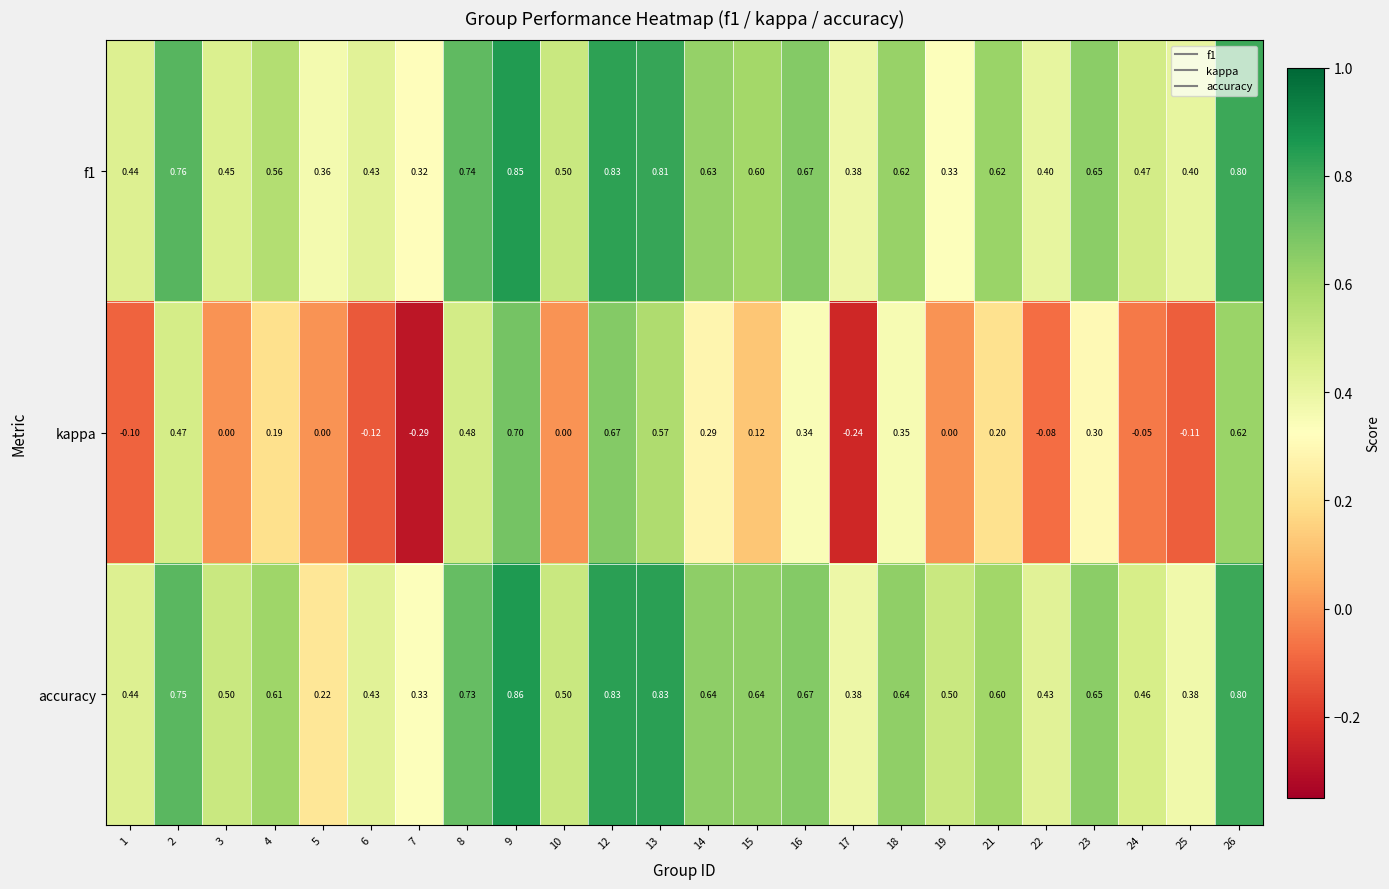

Which series has the widest spread of values?

kappa